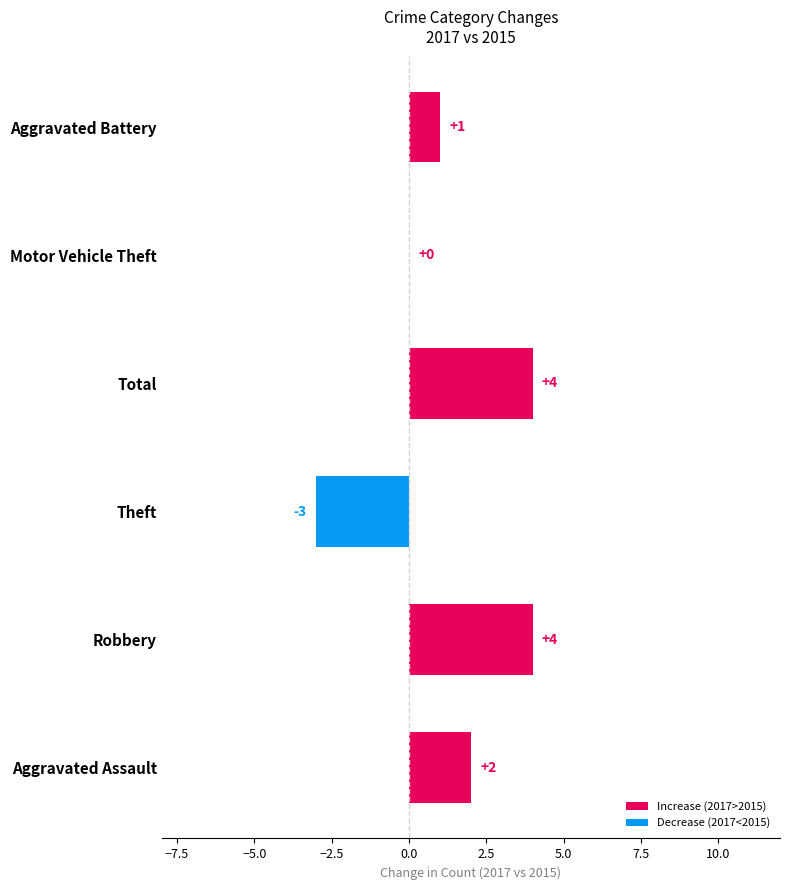

Are the bars horizontal?

Yes